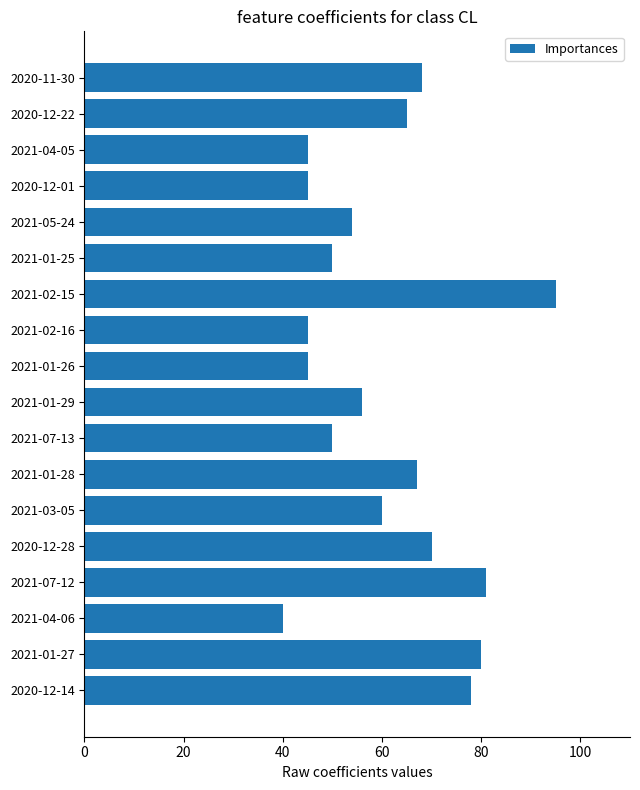

What is the maximum value shown in the chart?

95